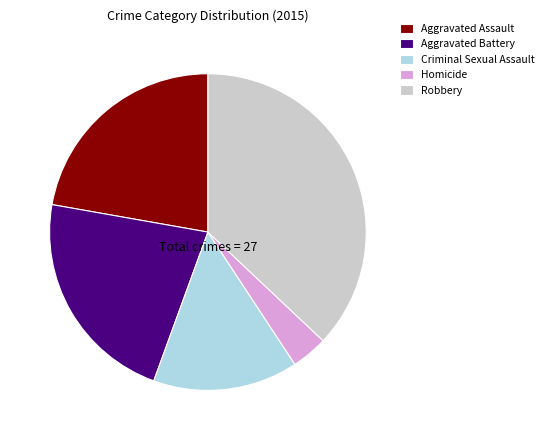

The Criminal Sexual Assault slice represents 29% of the pie. True or false?

False